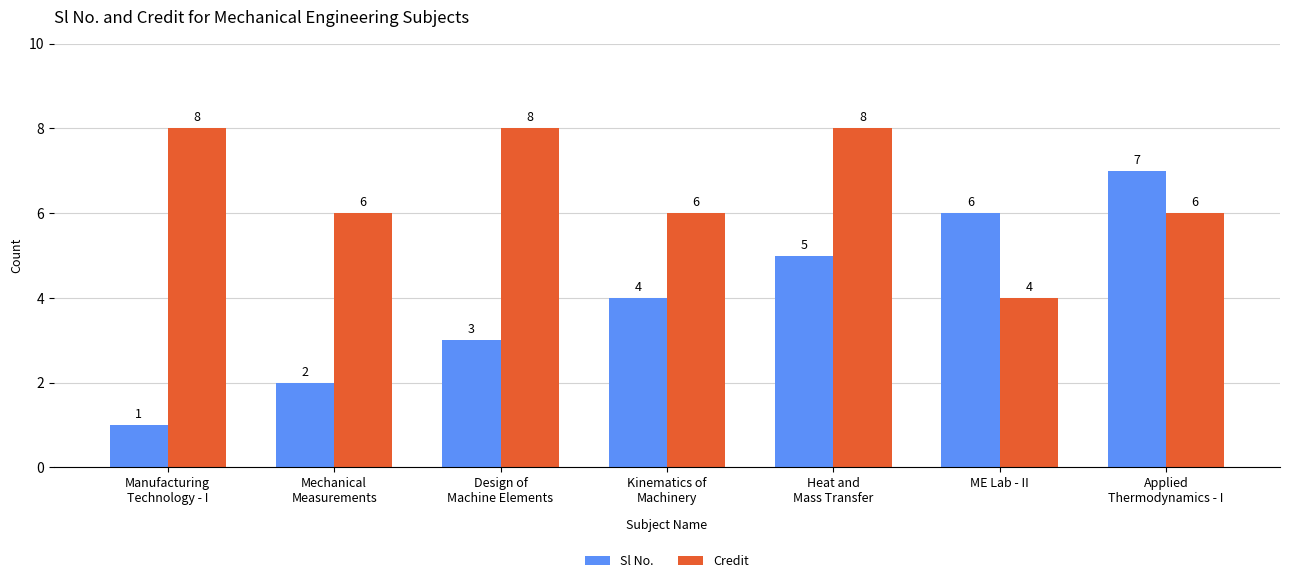

Which series has the largest total across all categories?

Credit